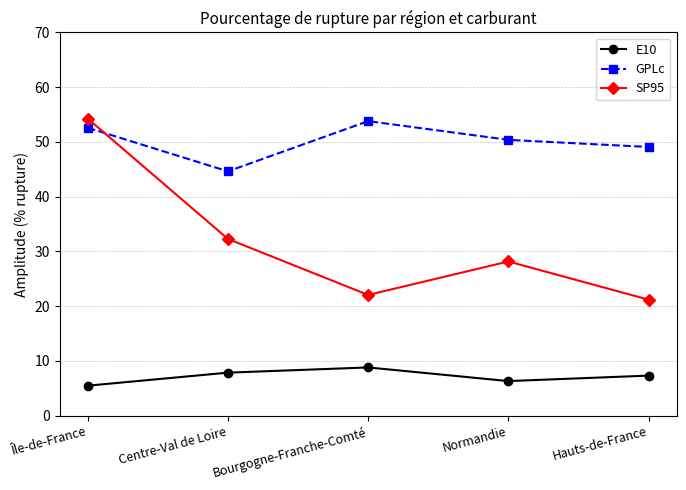

True or false: E10 and GPLc intersect in this chart.

False